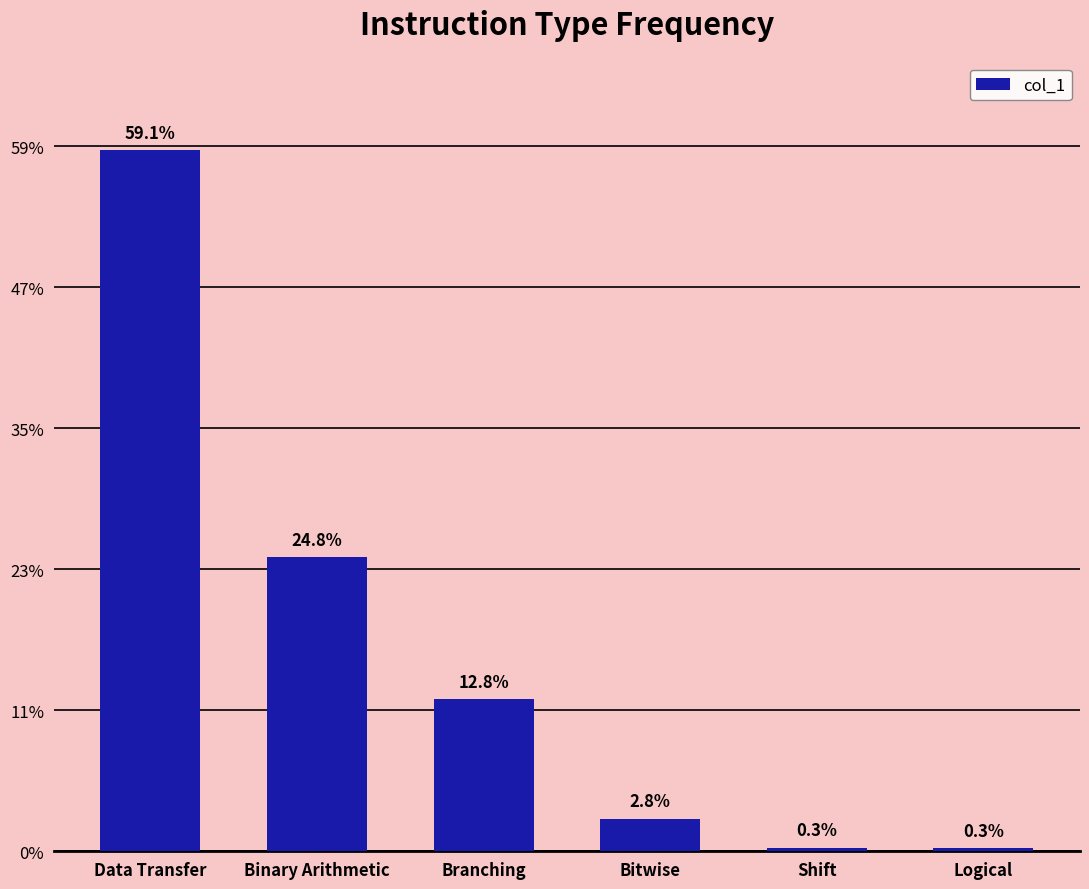

Does the chart contain stacked bars?

No